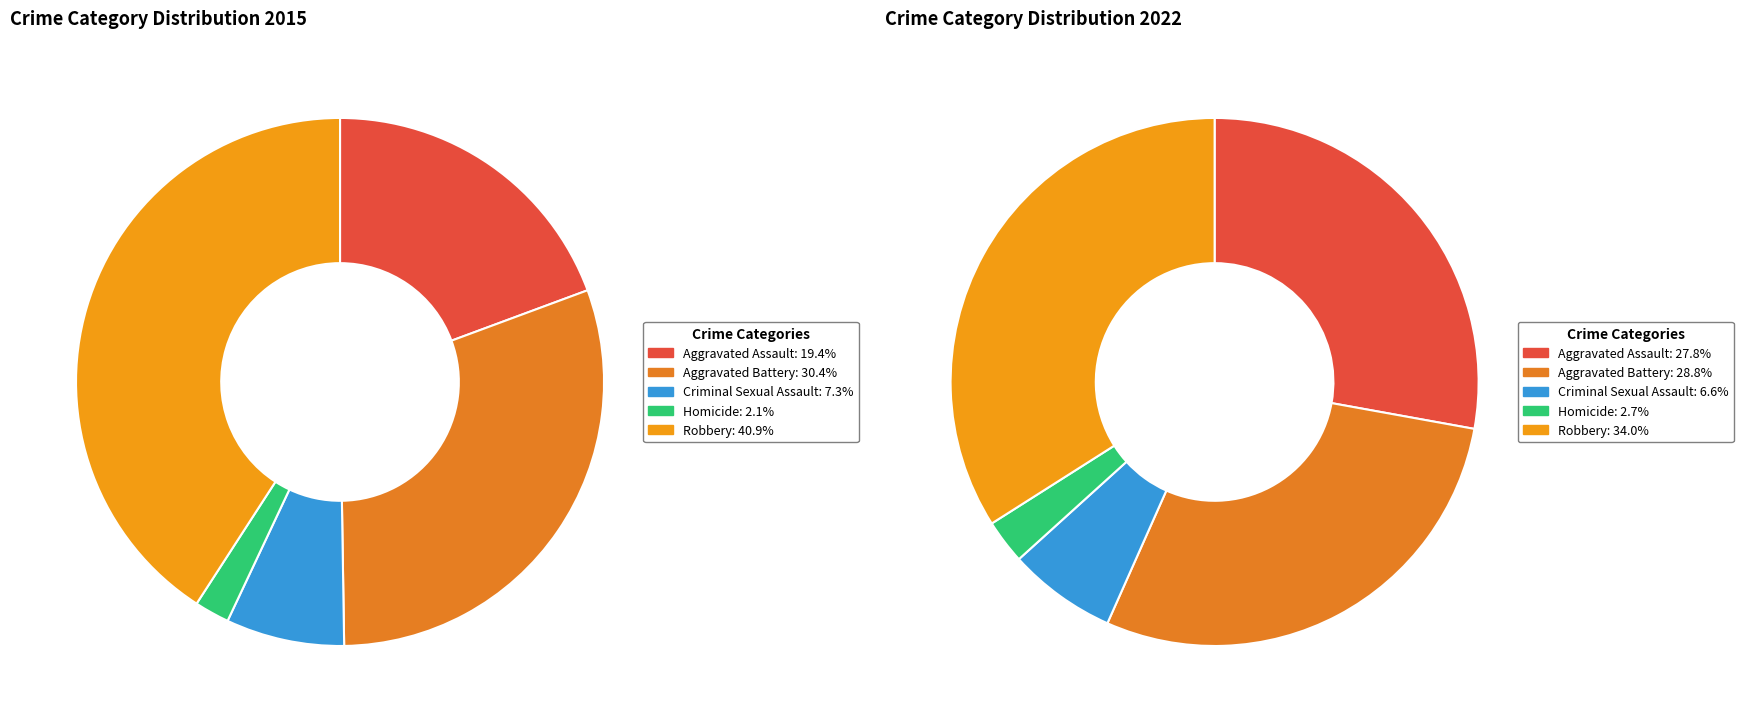

To the nearest percent, what is the difference between the largest and smallest slice percentages?

31%